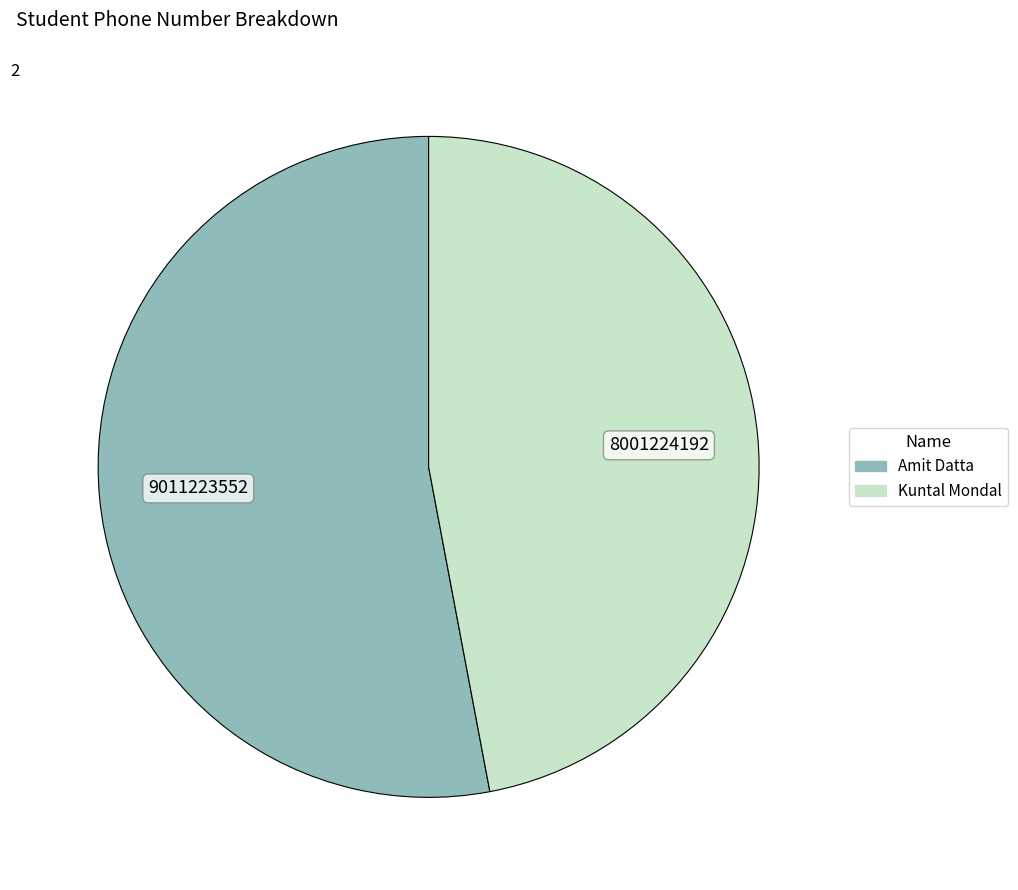

Is the sum of Kuntal Mondal and Amit Datta greater than half?

Yes